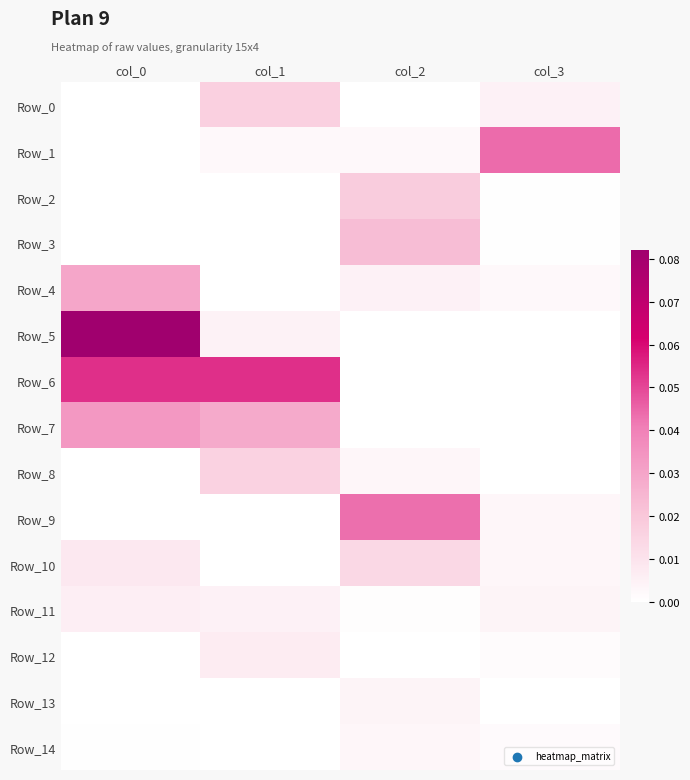

Reading left to right, extract all data points from this chart.

Row_0: col_0=0.0	col_1=0.0	col_2=0.0	col_3=0.0
Row_1: col_0=0.0	col_1=0.0	col_2=0.0	col_3=0.0
Row_2: col_0=0.0	col_1=0.0	col_2=0.0	col_3=0.0
Row_3: col_0=0.0	col_1=0.0	col_2=0.0	col_3=0.0
Row_4: col_0=0.0	col_1=0.0	col_2=0.0	col_3=0.0
Row_5: col_0=0.1	col_1=0.0	col_2=0.0	col_3=0.0
Row_6: col_0=0.1	col_1=0.1	col_2=0.0	col_3=0.0
Row_7: col_0=0.0	col_1=0.0	col_2=0.0	col_3=0.0
Row_8: col_0=0.0	col_1=0.0	col_2=0.0	col_3=0.0
Row_9: col_0=0.0	col_1=0.0	col_2=0.0	col_3=0.0
Row_10: col_0=0.0	col_1=0.0	col_2=0.0	col_3=0.0
Row_11: col_0=0.0	col_1=0.0	col_2=0.0	col_3=0.0
Row_12: col_0=0.0	col_1=0.0	col_2=0.0	col_3=0.0
Row_13: col_0=0.0	col_1=0.0	col_2=0.0	col_3=0.0
Row_14: col_0=0.0	col_1=0.0	col_2=0.0	col_3=0.0